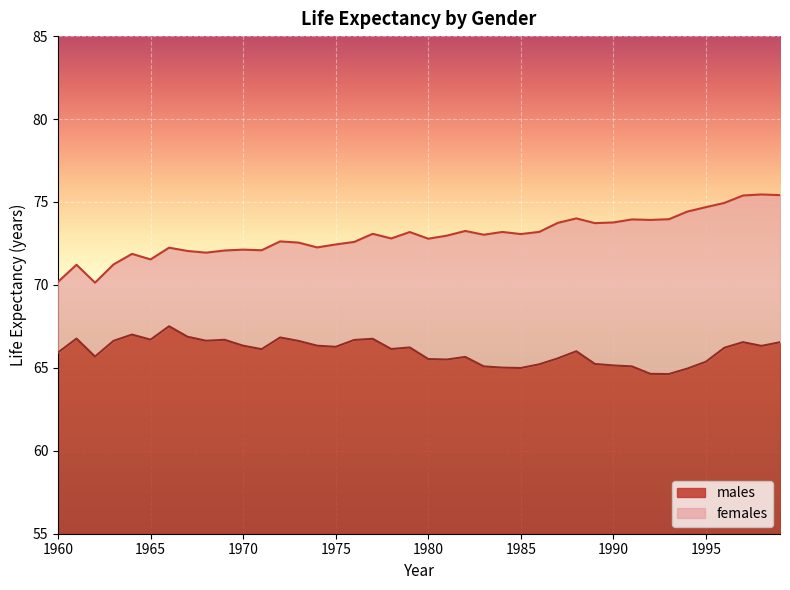

What is the greatest value displayed?

75.5